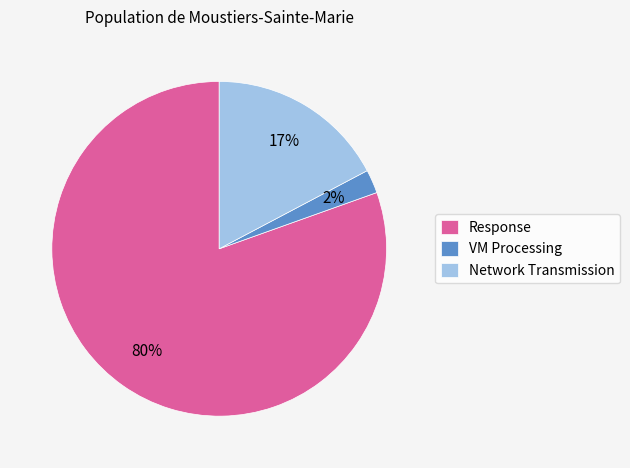

The Network Transmission slice represents 17% of the pie. True or false?

True